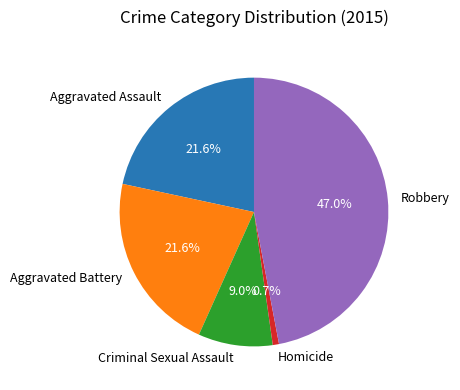

Between Criminal Sexual Assault and Robbery, which is larger?

Robbery